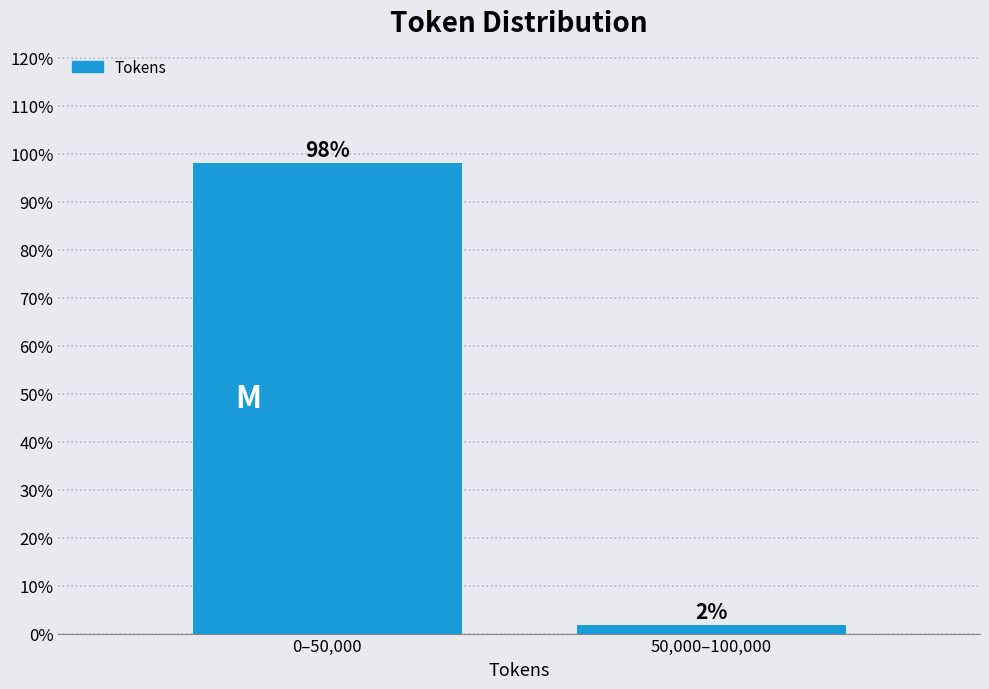

Which label corresponds to the largest value in the chart?

0–50,000